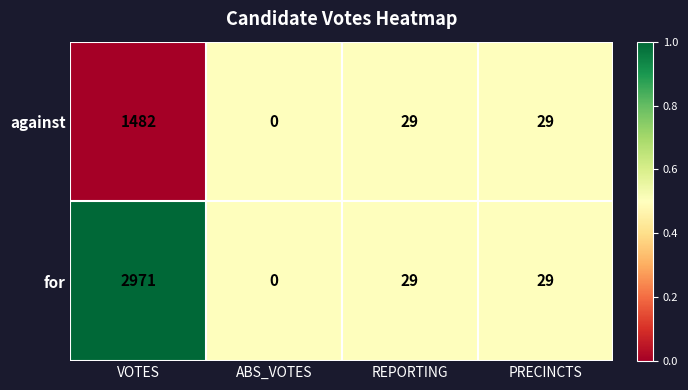

Reading left to right, what are all the values shown in this chart?

against: VOTES=1482	ABS_VOTES=0	REPORTING=29	PRECINCTS=29
for: VOTES=2971	ABS_VOTES=0	REPORTING=29	PRECINCTS=29